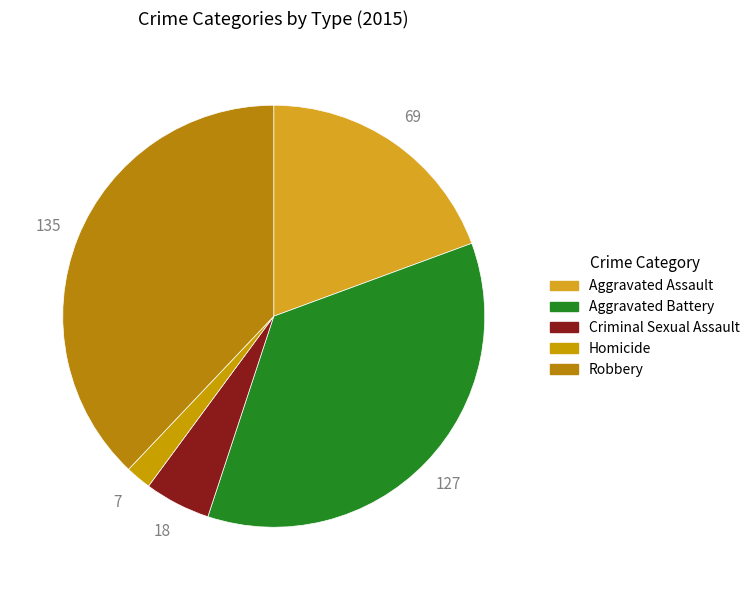

What is the smallest slice in the pie chart?

Homicide